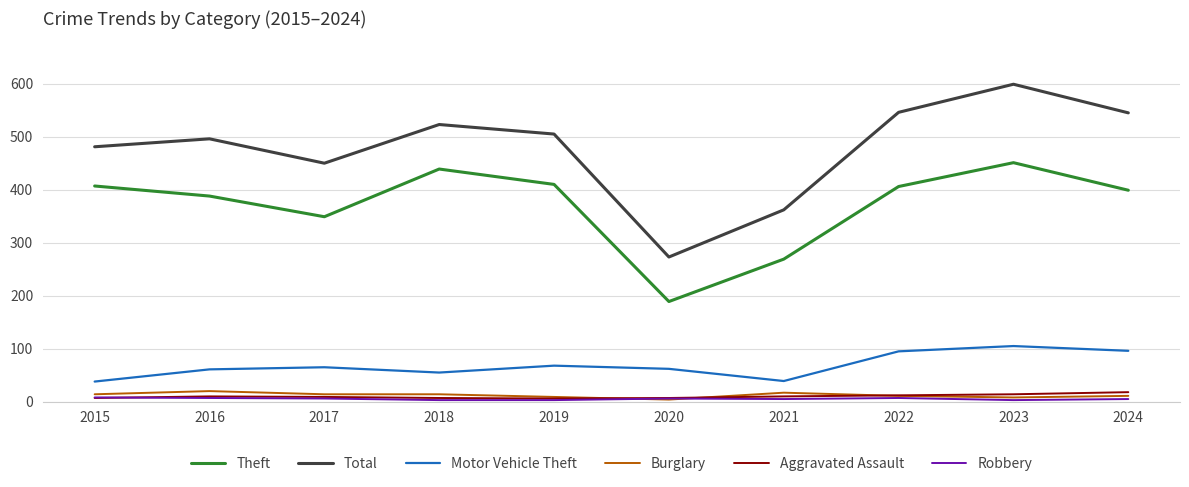

The value of Motor Vehicle Theft at 2018 is 55. True or false?

True